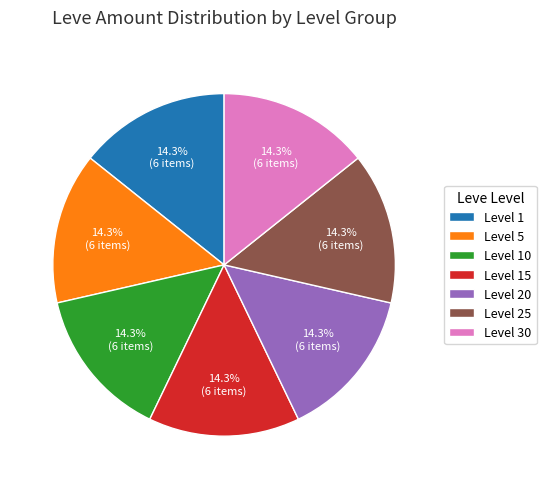

Combined, do Level 10 and Level 25 account for over 50%?

No